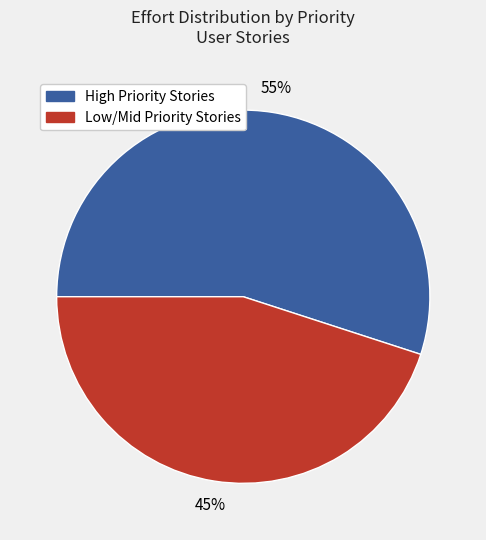

To the nearest percent, what is the average slice percentage?

50%